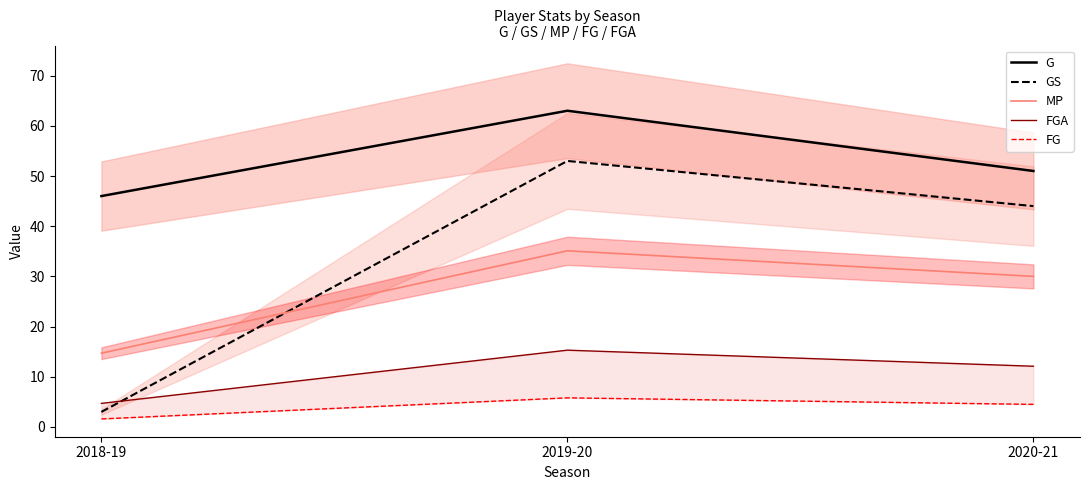

How many data points in FGA are less than 12?

1